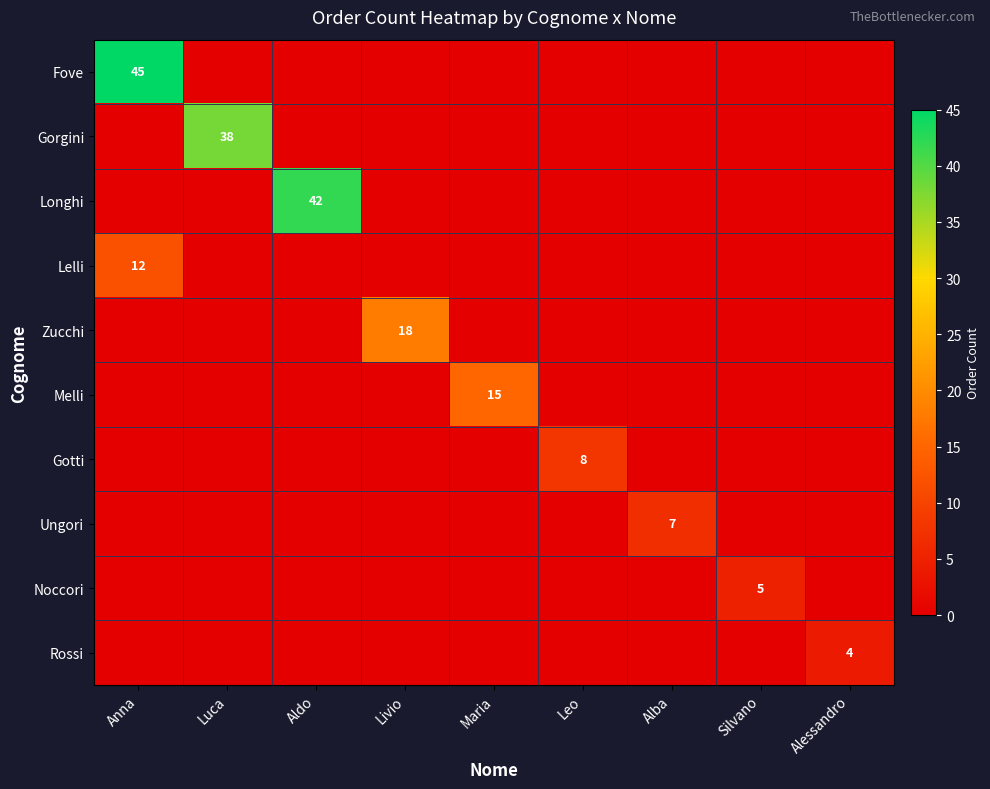

Is it true that Melli equals -8 at Luca?

False